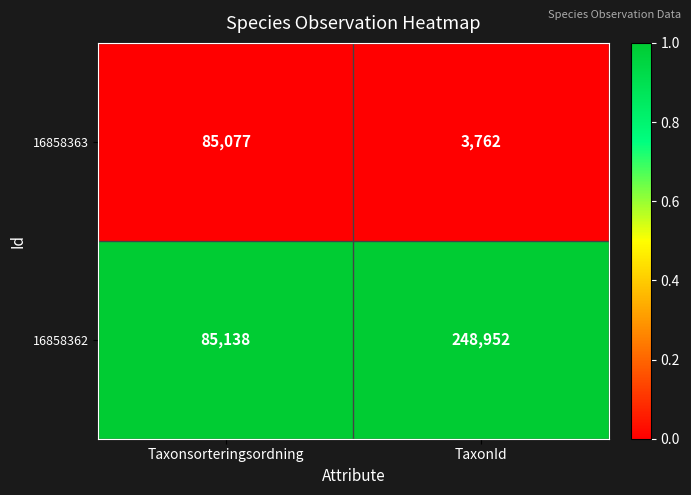

Is the value of 16858363 at TaxonId greater than the value of 16858362 at Taxonsorteringsordning?

No